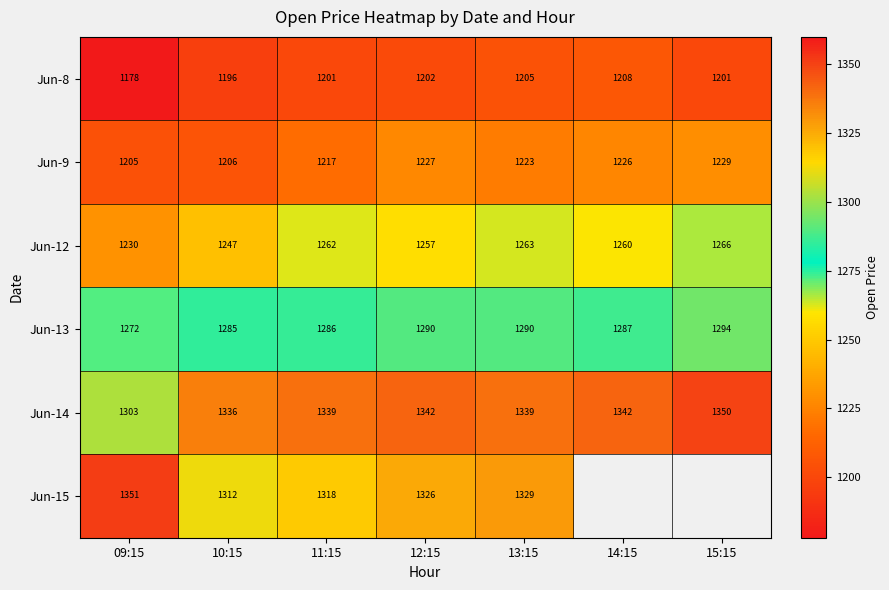

Is the value of Jun-13 at 11:15 greater than the value of Jun-15 at 11:15?

No